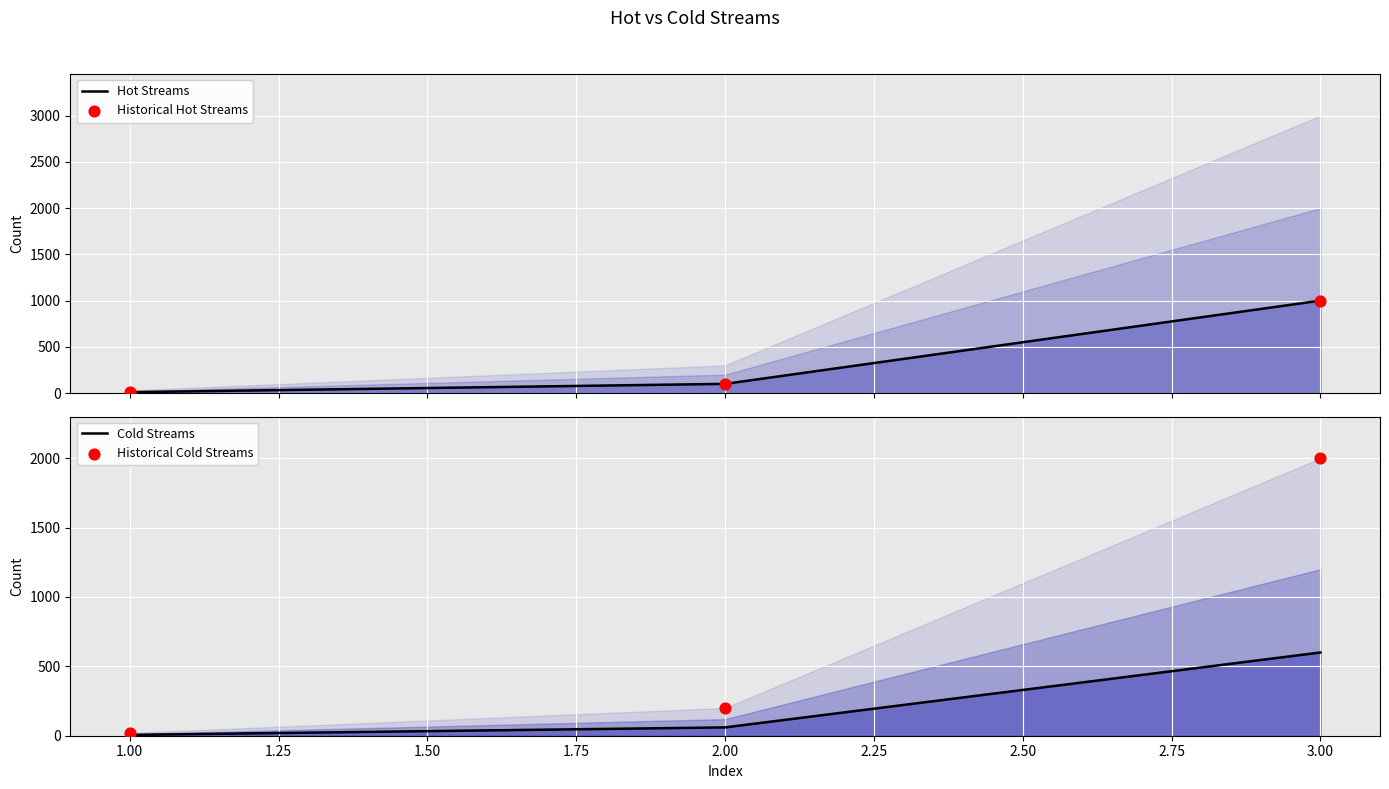

Is the value of Historical Cold Streams at 1.00 greater than the value of Historical Hot Streams at 1.00?

Yes